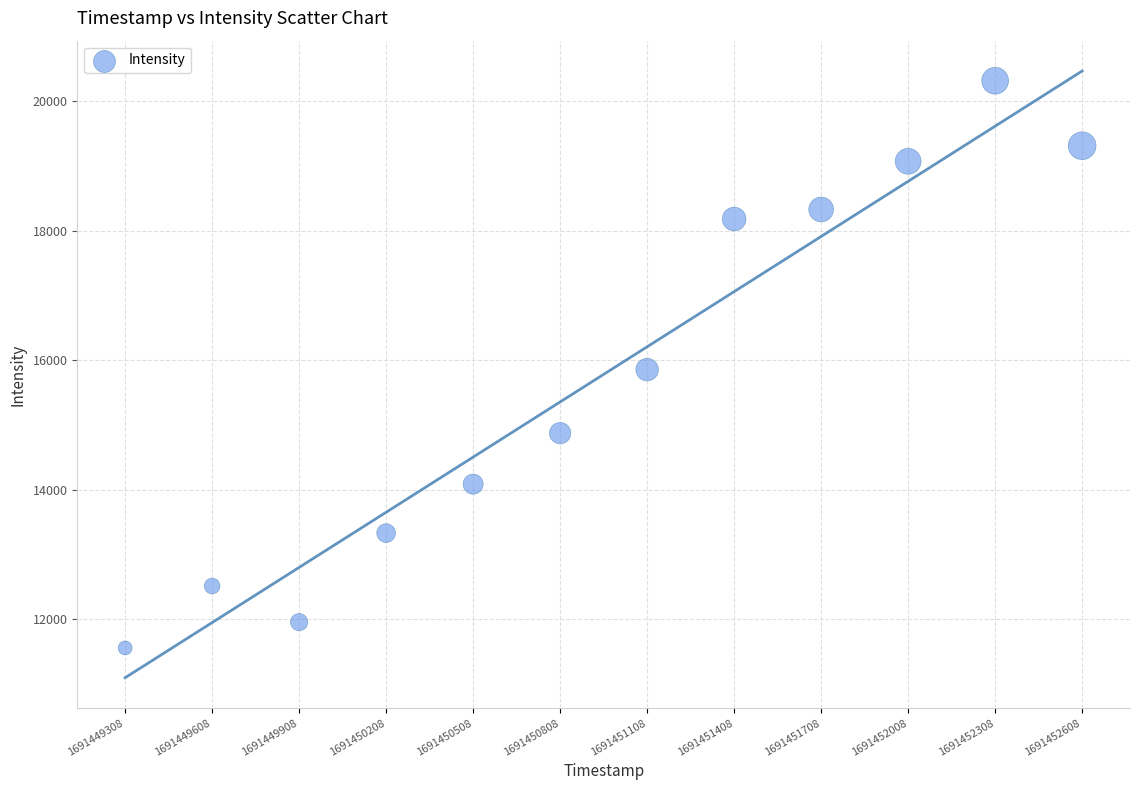

What is the range of X values (max minus min)?

3300.0